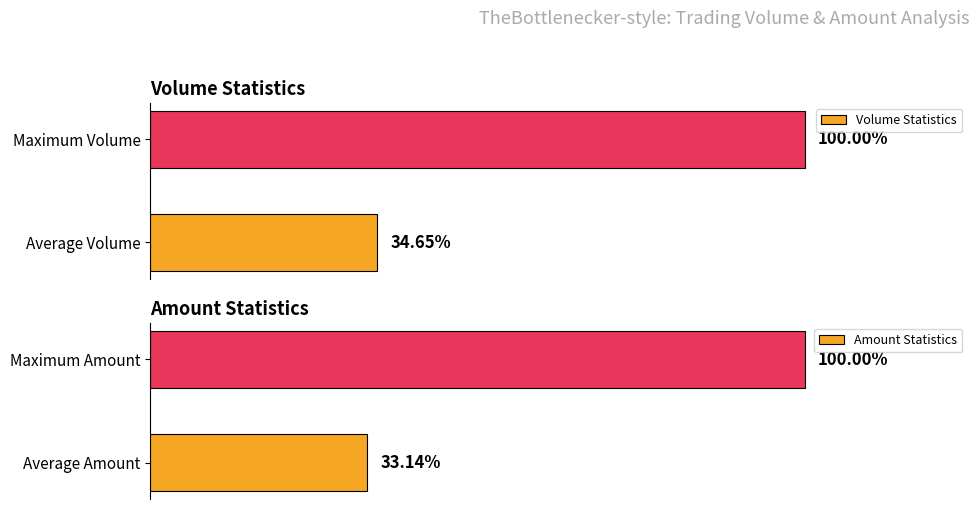

List the series in order of their peak value, lowest first.

Volume Statistics, Amount Statistics